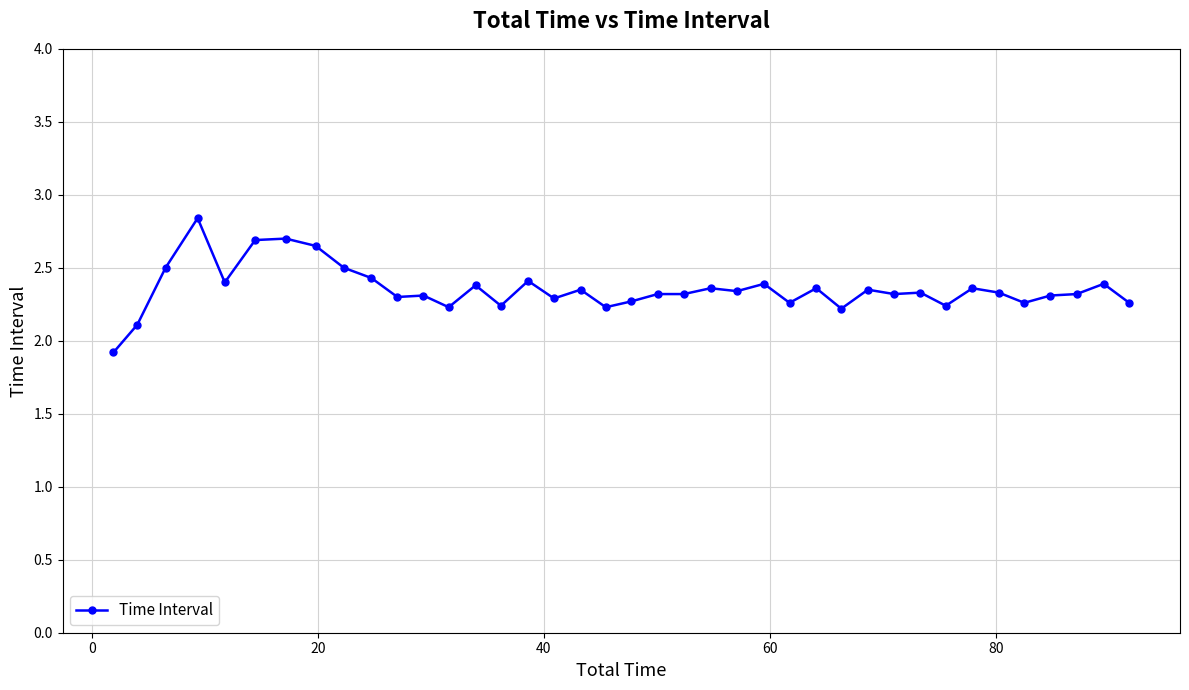

What is the difference between the maximum and second lowest values?

0.7